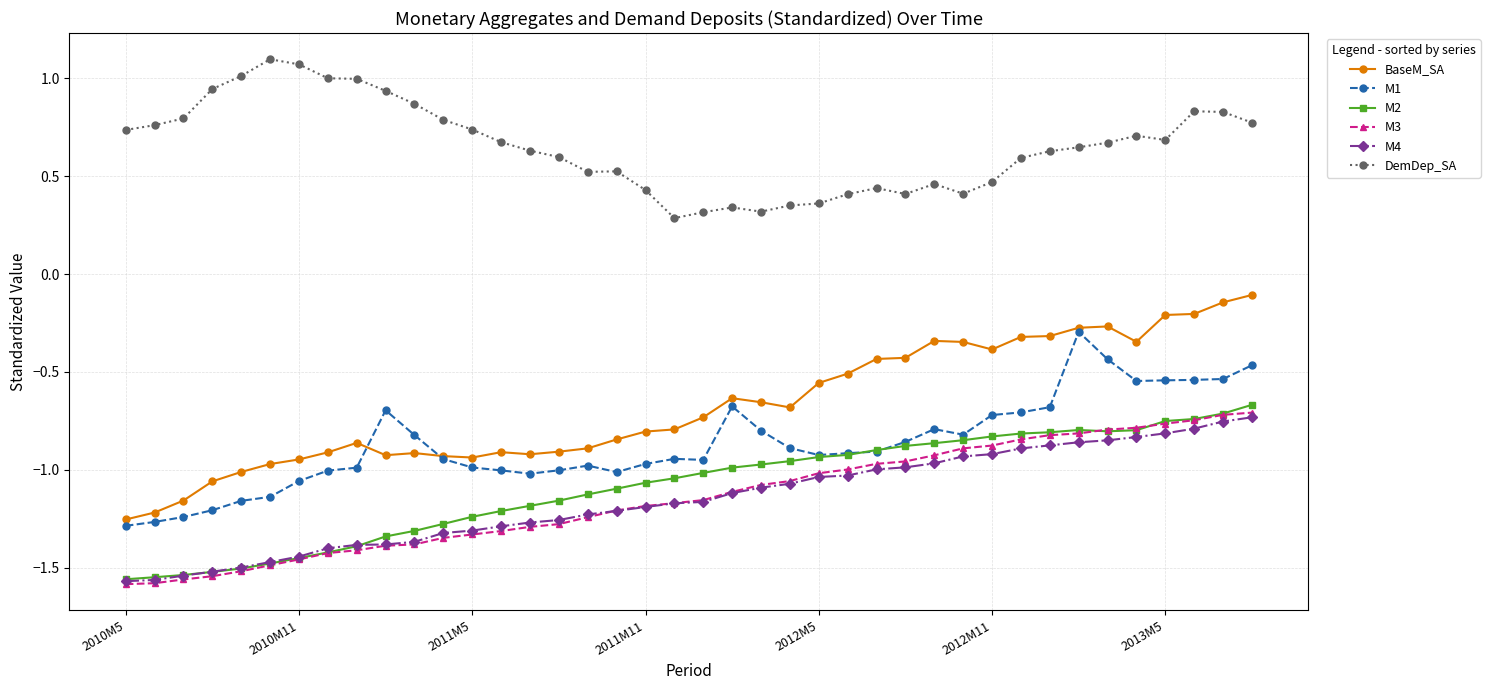

Which series has the largest total across all categories?

DemDep_SA